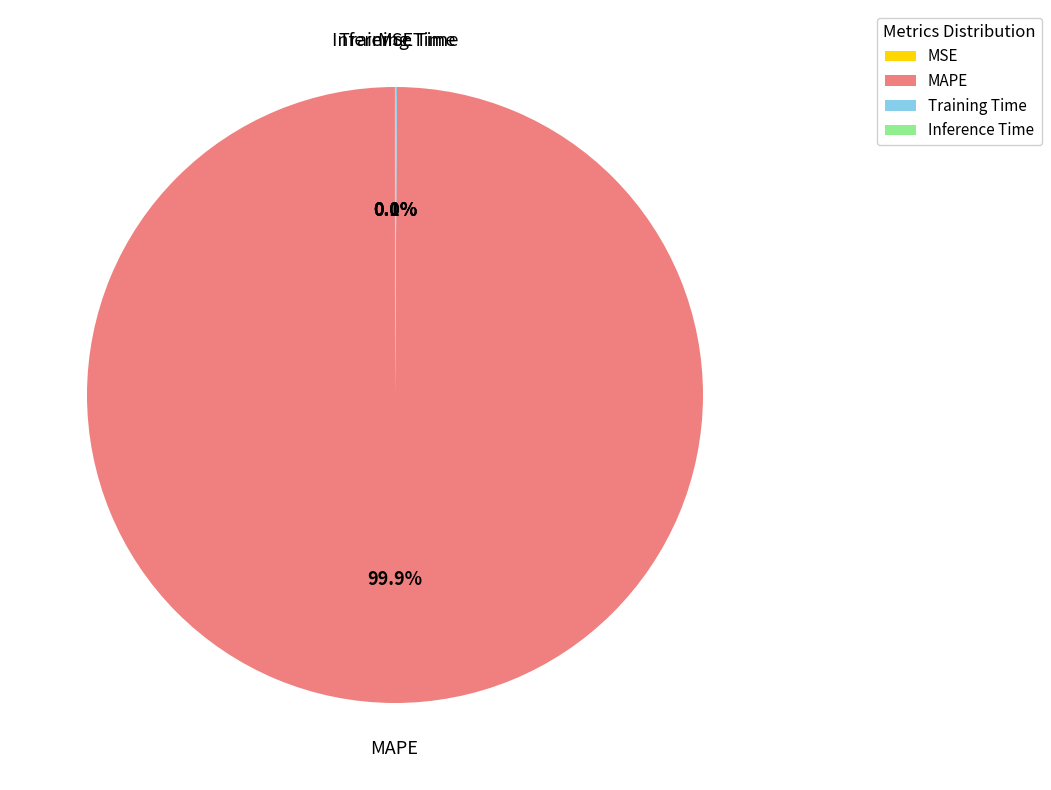

What is the majority slice?

MAPE